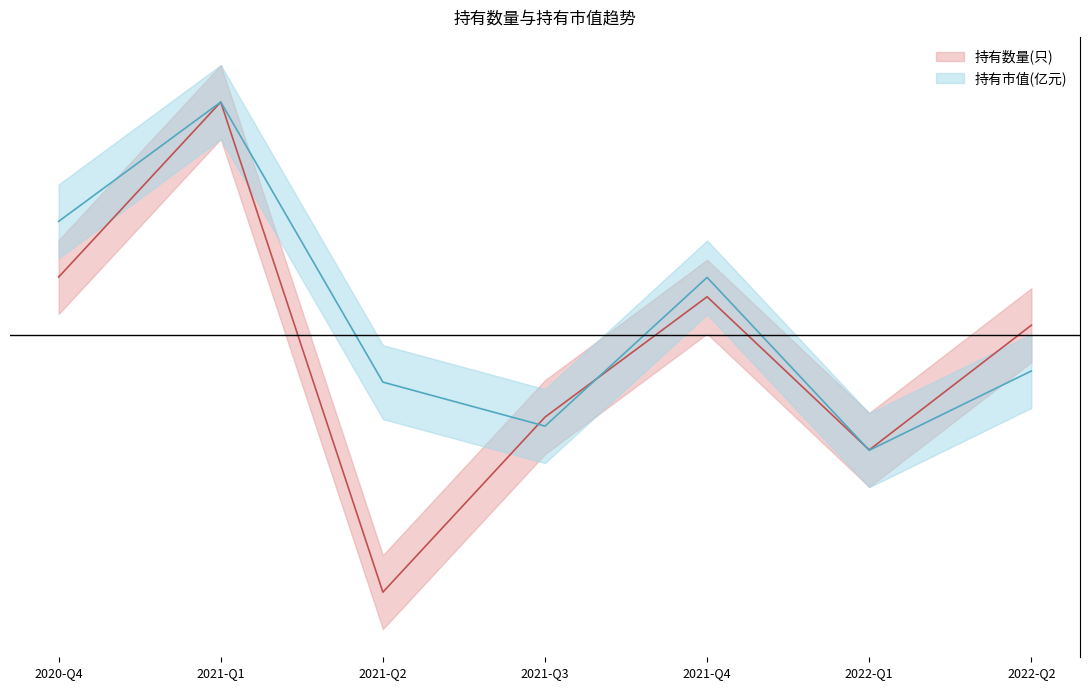

Reading left to right, what are all the values shown in this chart?

持有数量(只): 0.8	1.0	0.5	0.7	0.8	0.6	0.8
持有市值(亿元): 0.9	1.0	0.7	0.6	0.8	0.6	0.7